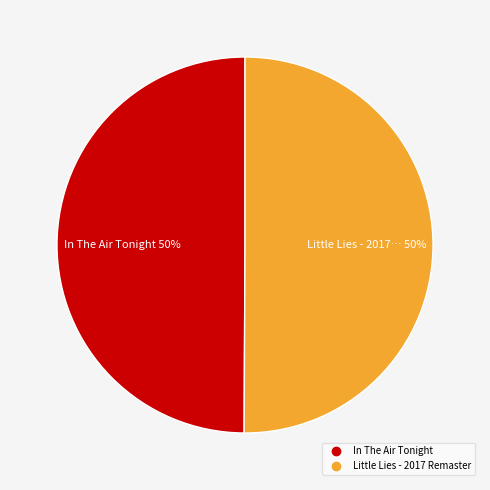

Is the sum of Little Lies - 2017 Remaster and In The Air Tonight greater than half?

Yes